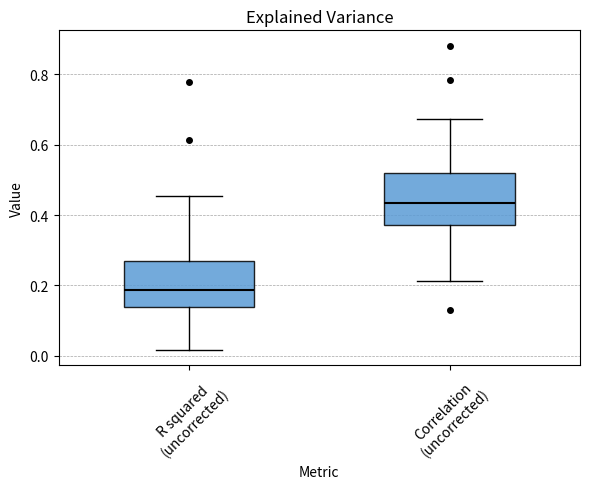

Which box's median line is the lowest?

R squared (uncorrected)